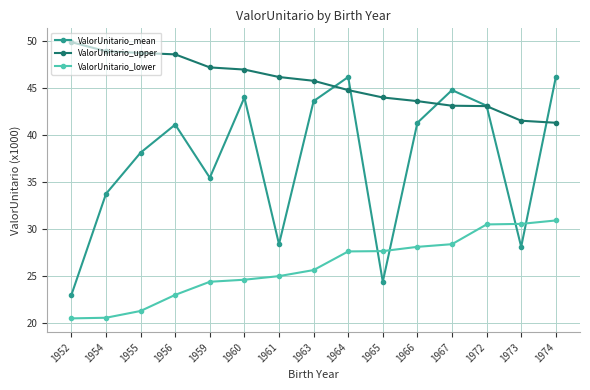

How many data points in ValorUnitario_mean are less than 41?

7